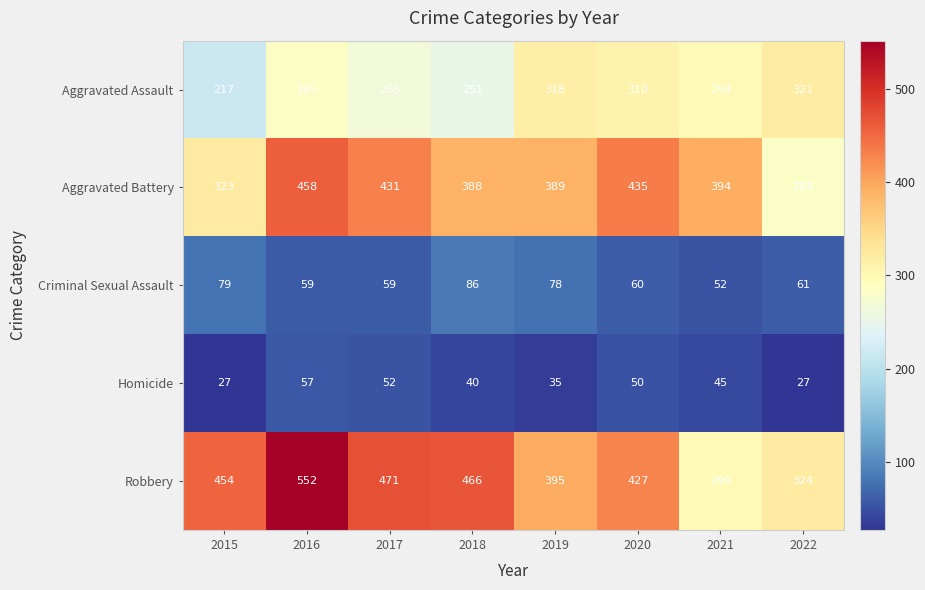

List the series in order of their peak value, highest first.

Robbery, Aggravated Battery, Aggravated Assault, Criminal Sexual Assault, Homicide